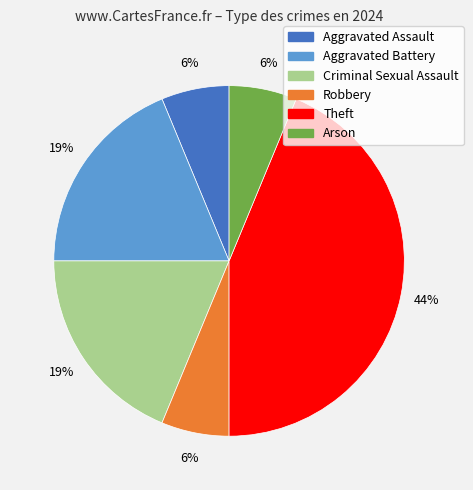

True or false: Robbery accounts for 6% of the total.

True